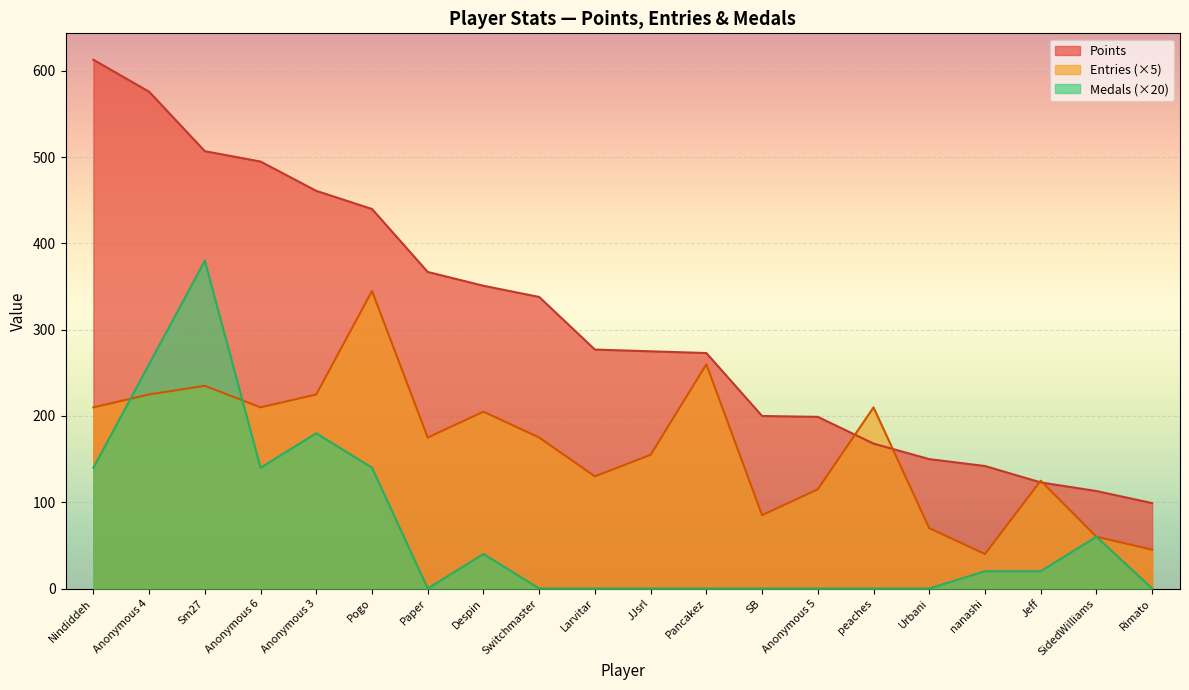

Which category has the highest value across all series?

Nindiddeh